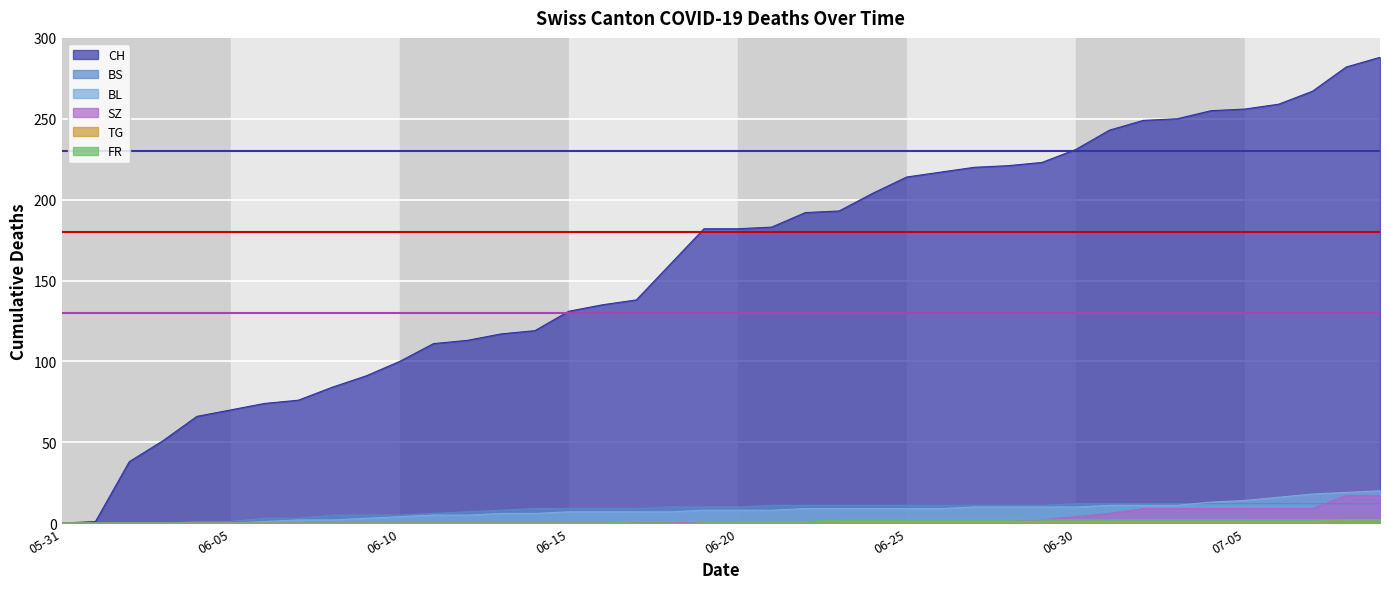

What is the average value of the Threshold 130 series?

130